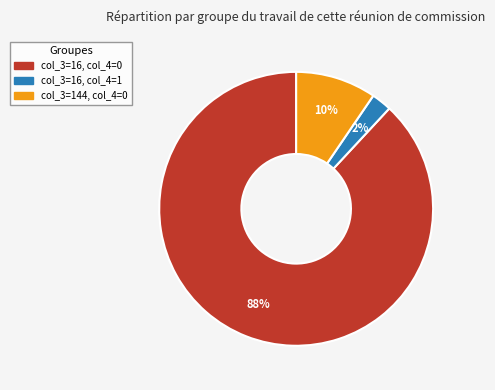

Is there any slice that represents more than half of the pie?

Yes